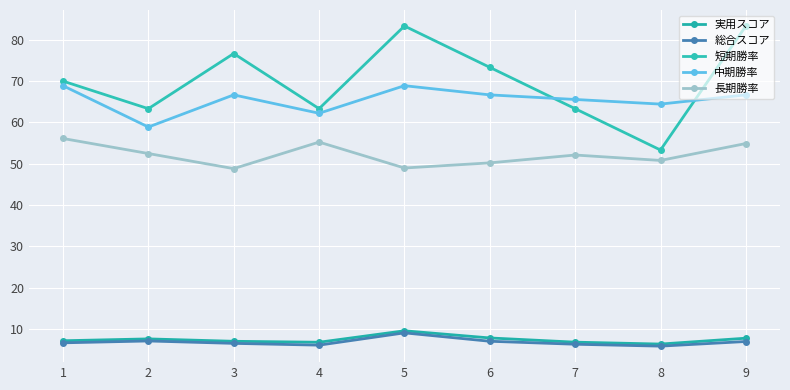

List the series in order of their peak value, highest first.

短期勝率, 中期勝率, 長期勝率, 実用スコア, 総合スコア